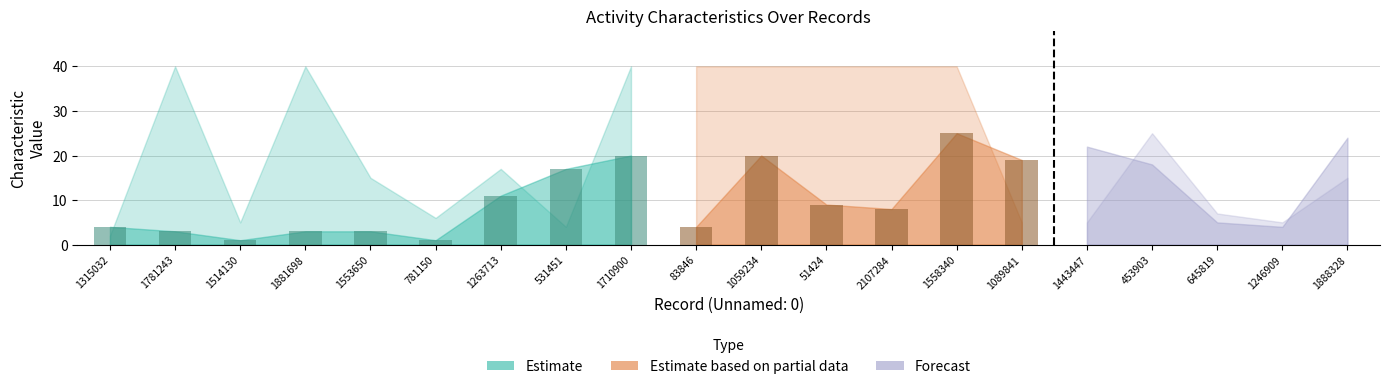

At which label does char_7_y first exceed 9?

1263713